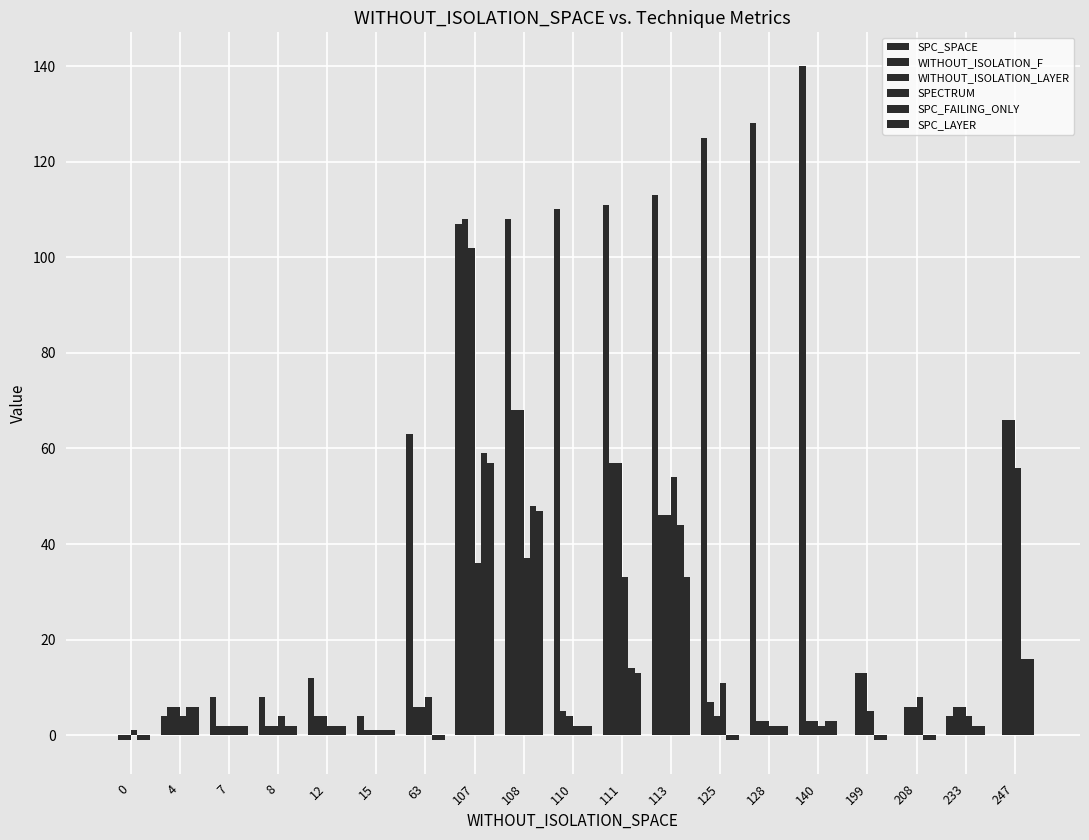

What is the spread (max minus min) of values at 247?

66